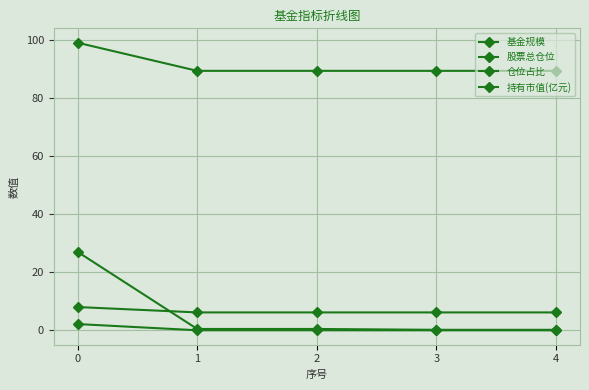

At which category does the chart reach its minimum across all series?

3